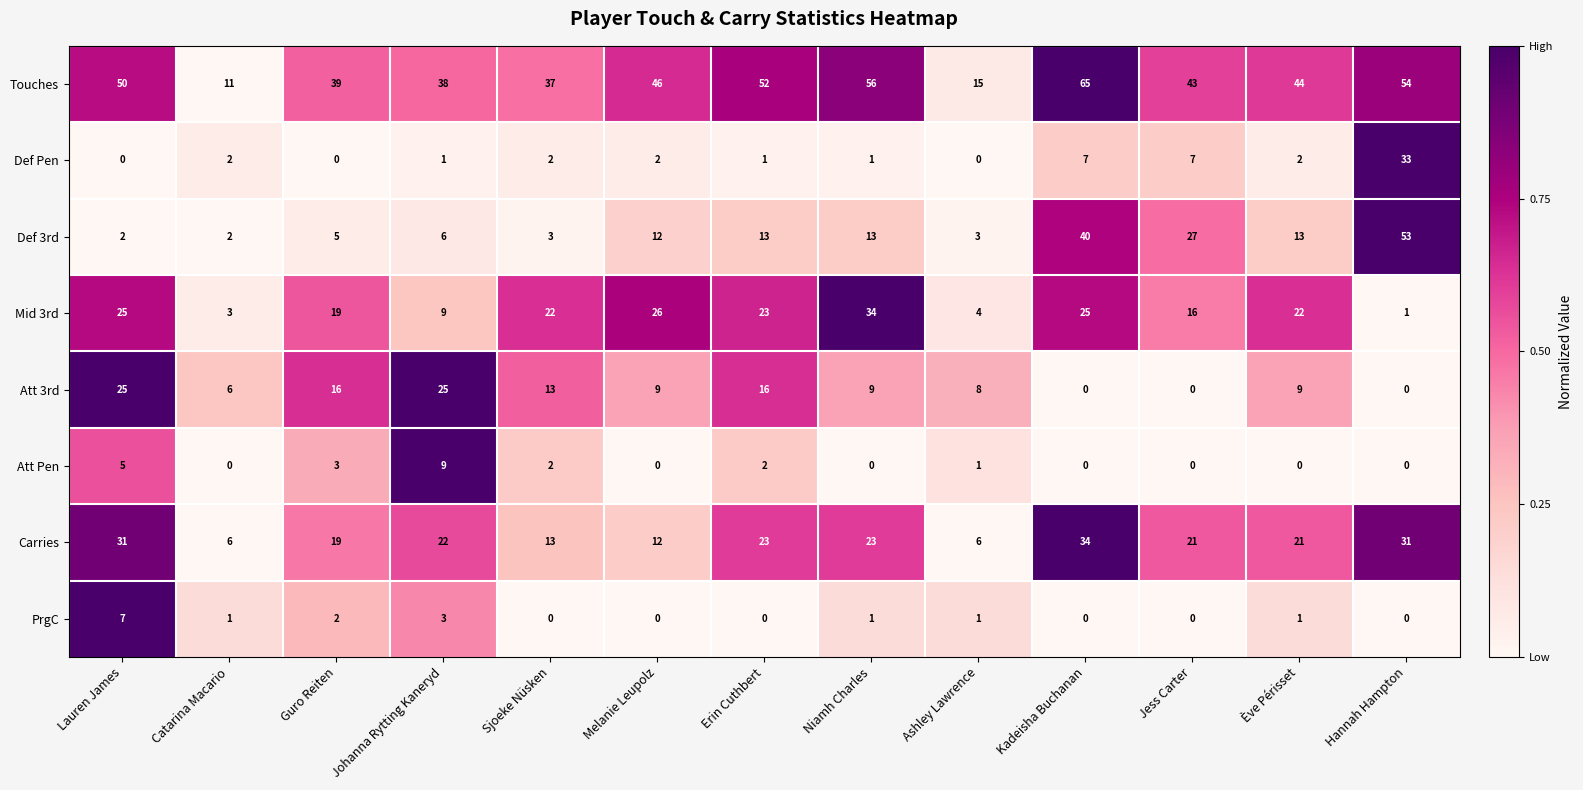

List the labels in order of Touches value, smallest first.

Catarina Macario, Ashley Lawrence, Sjoeke Nüsken, Johanna Rytting Kaneryd, Guro Reiten, Jess Carter, Ève Périsset, Melanie Leupolz, Lauren James, Erin Cuthbert, Hannah Hampton, Niamh Charles, Kadeisha Buchanan